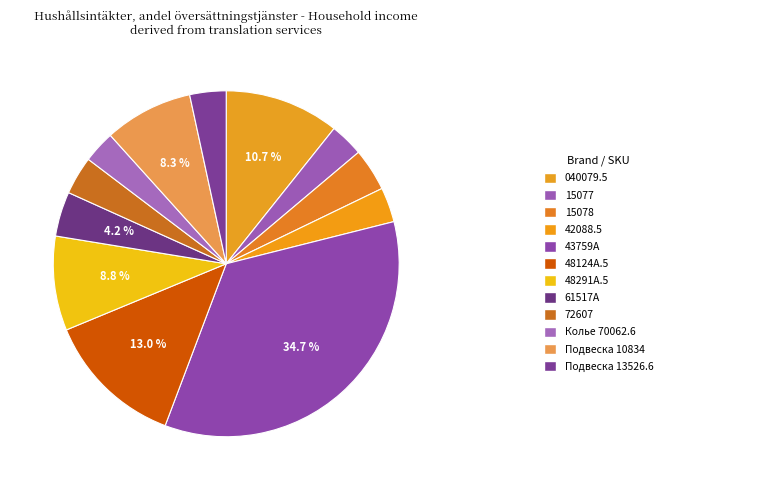

Count the number of slices in the pie.

12